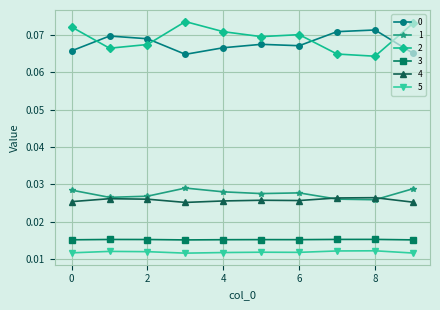

Which series has the largest total across all categories?

2